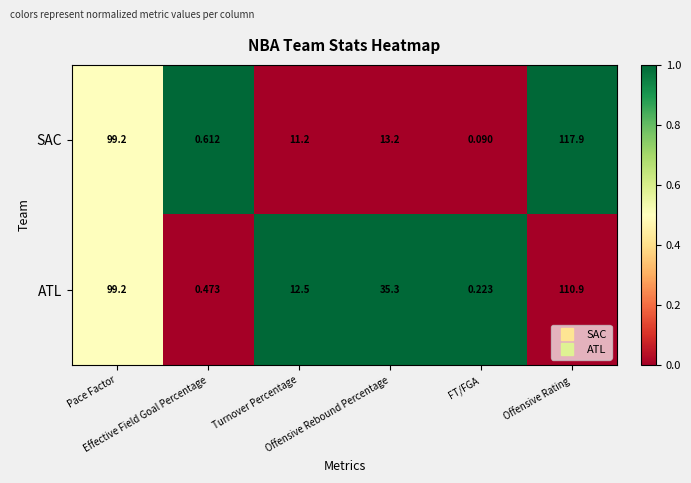

Rank the series by their maximum value, from highest to lowest.

SAC, ATL